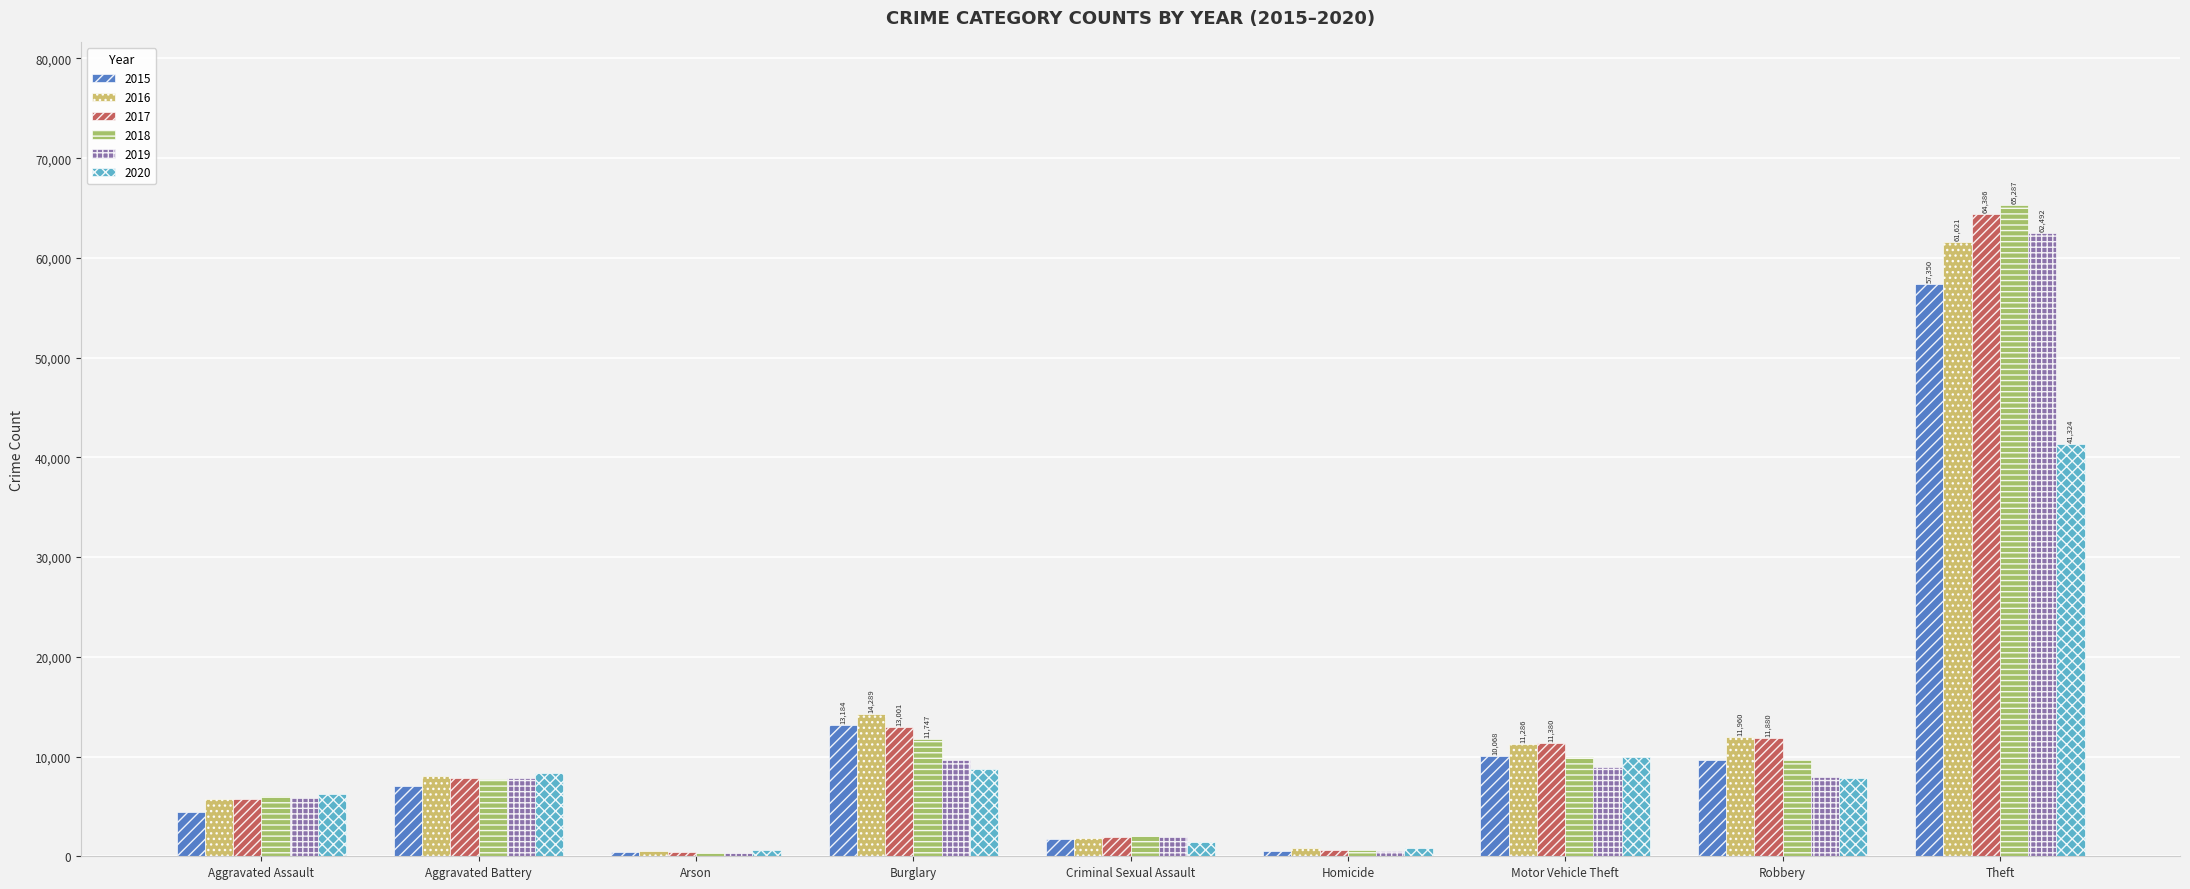

At which category is the sum across all series the highest?

Theft